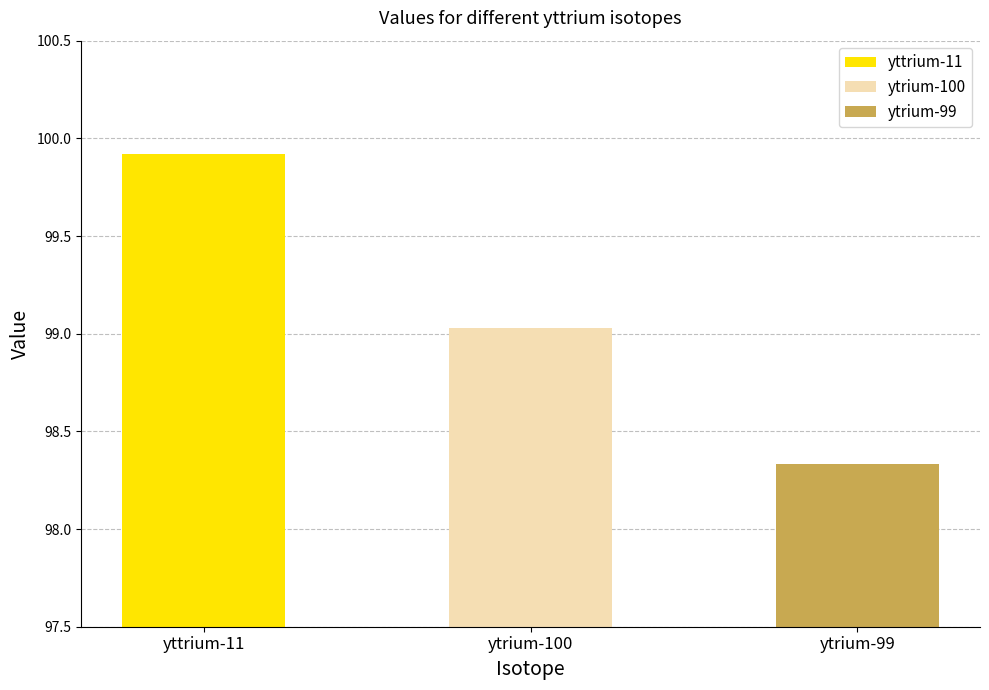

Are the bars horizontal?

No